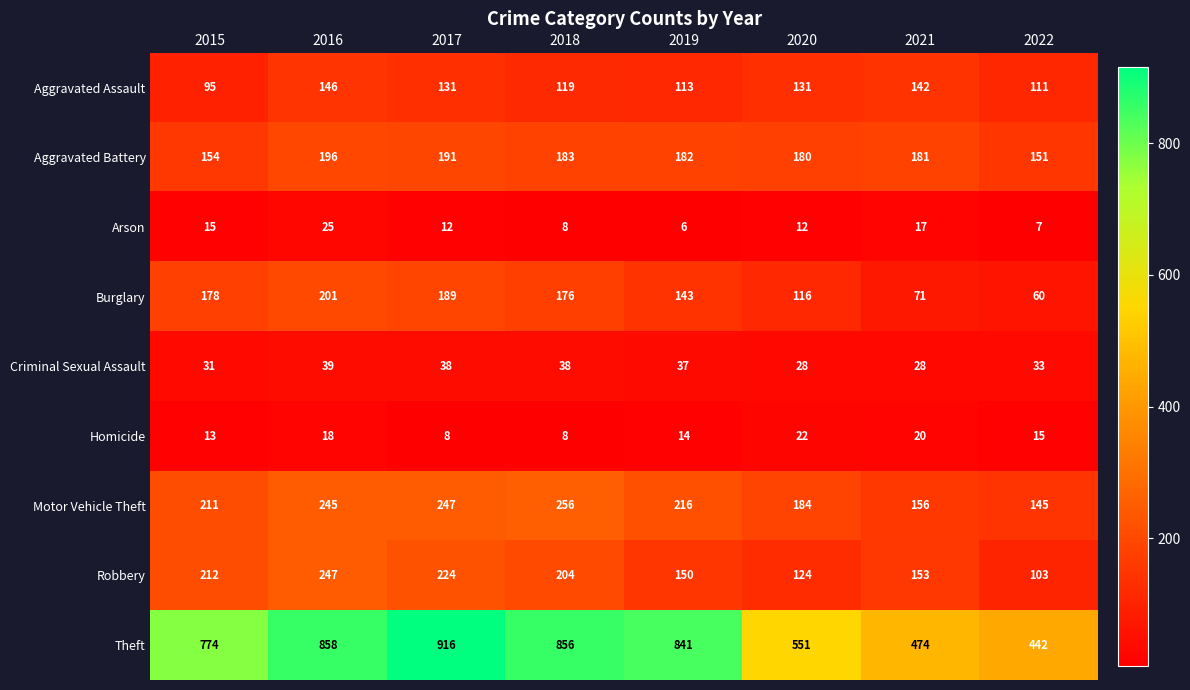

What is the approximate value of Motor Vehicle Theft at 2022?

145